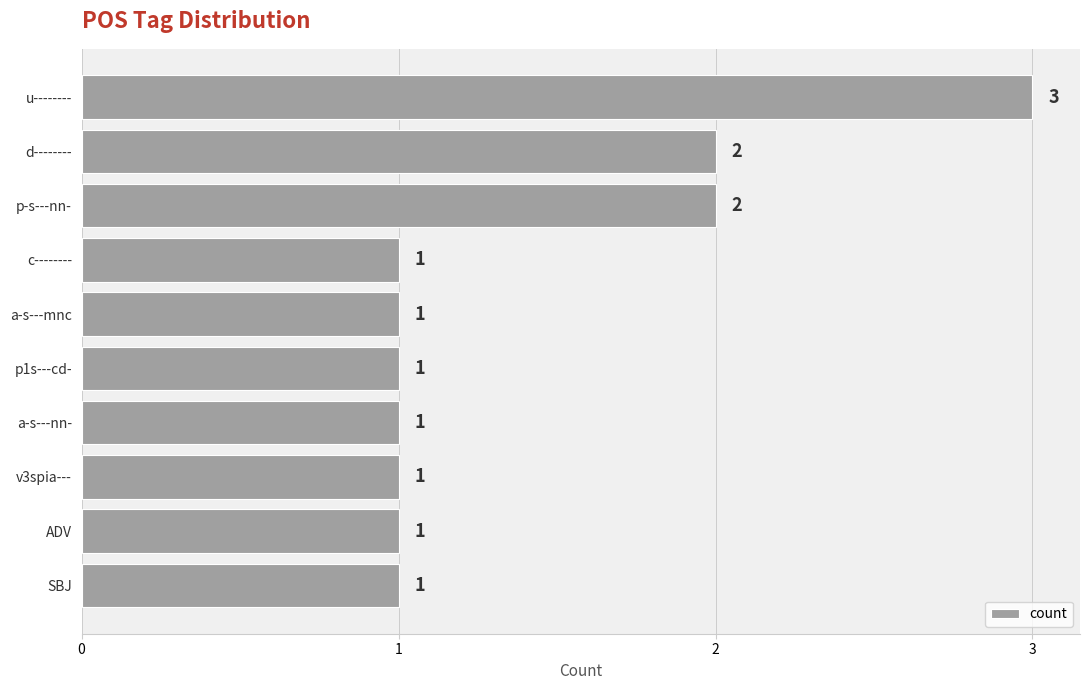

Does the chart contain any negative values?

No